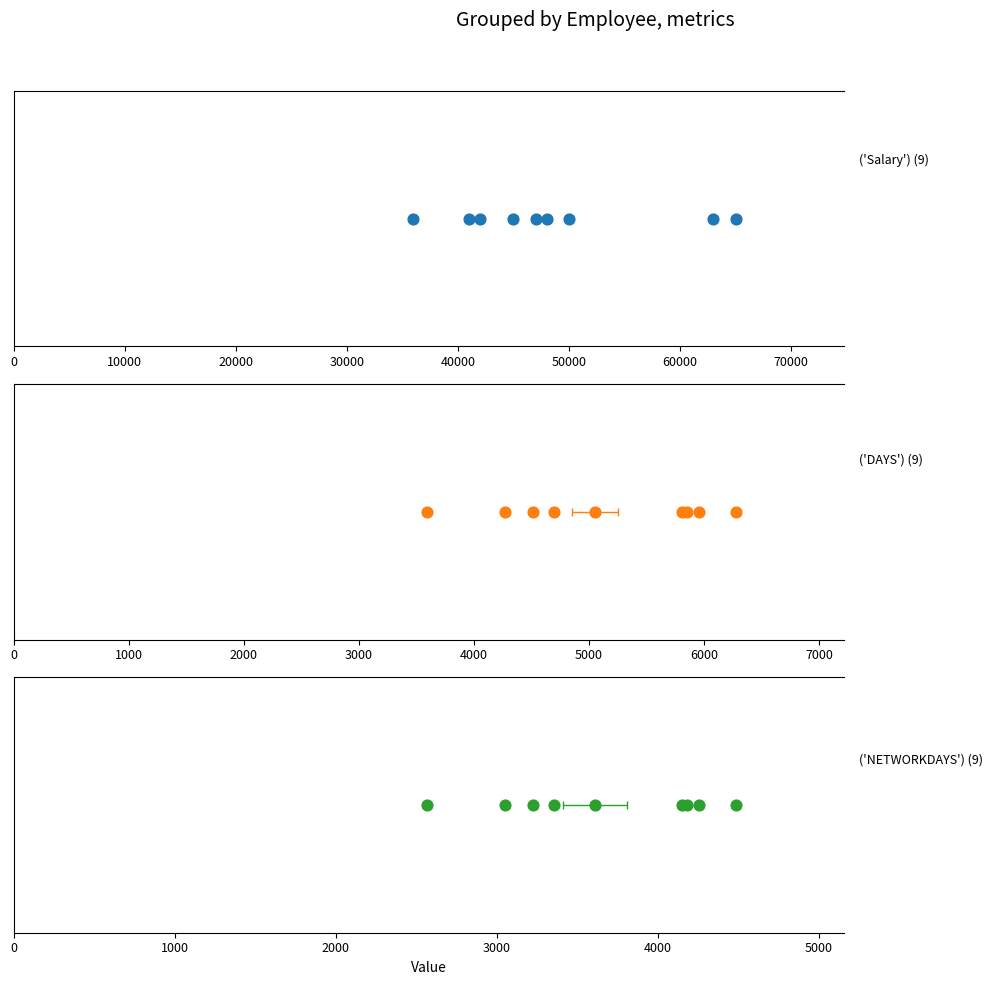

Which series has the widest spread of Y values?

Salary